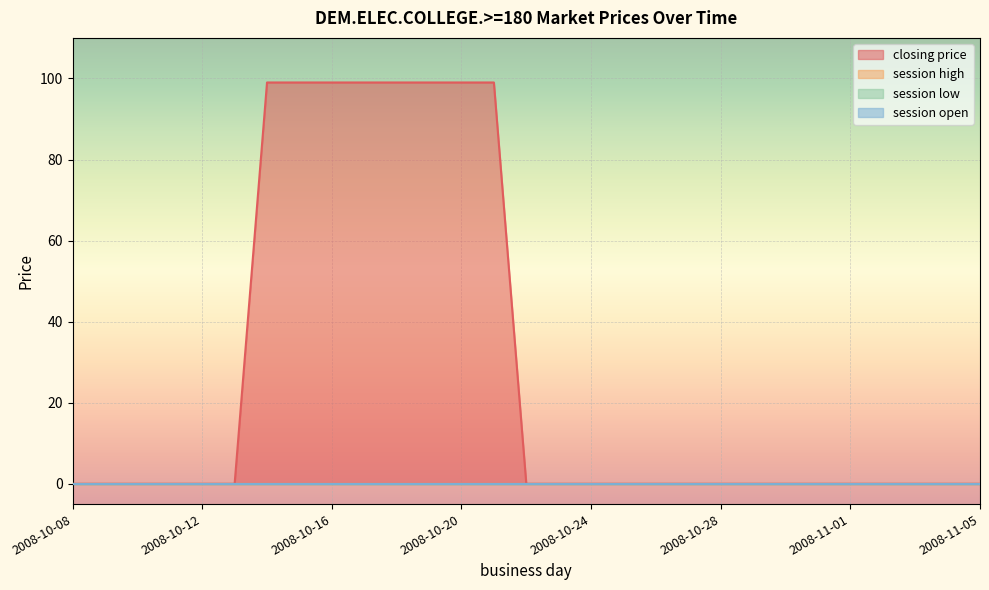

Rank the categories by session low value from lowest to highest.

2008-10-08, 2008-10-09, 2008-10-10, 2008-10-11, 2008-10-12, 2008-10-13, 2008-10-14, 2008-10-15, 2008-10-16, 2008-10-17, 2008-10-18, 2008-10-19, 2008-10-20, 2008-10-21, 2008-10-22, 2008-10-23, 2008-10-24, 2008-10-25, 2008-10-26, 2008-10-27, 2008-10-28, 2008-10-29, 2008-10-30, 2008-10-31, 2008-11-01, 2008-11-02, 2008-11-03, 2008-11-04, 2008-11-05